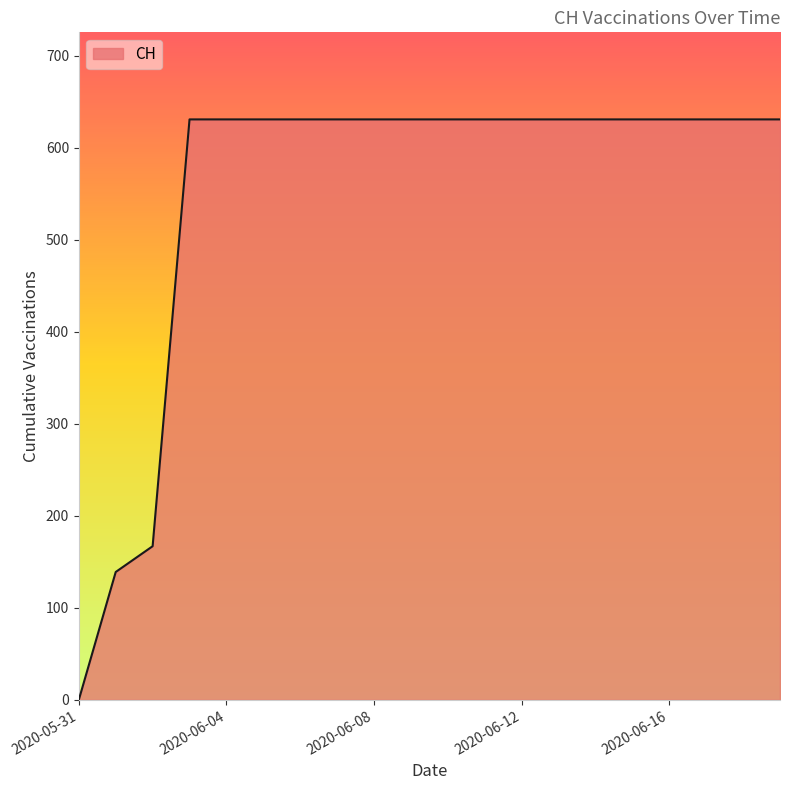

What is the maximum value shown in the chart?

631